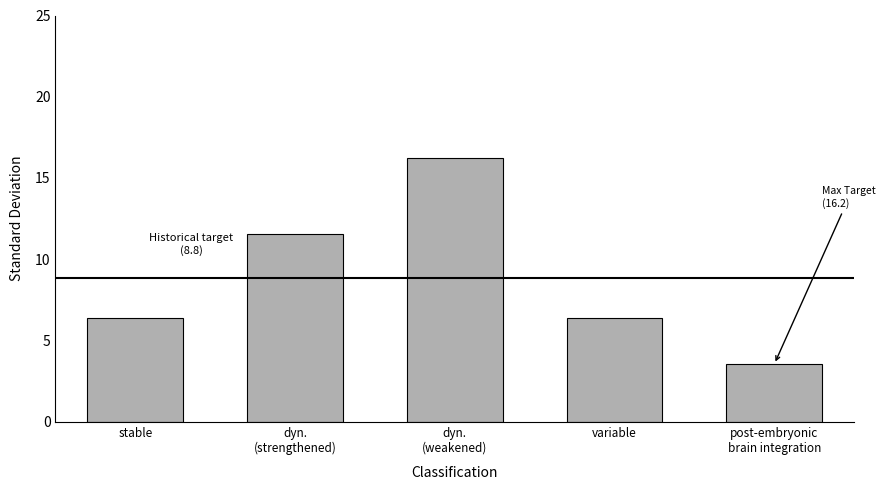

How many bars are there in total?

5